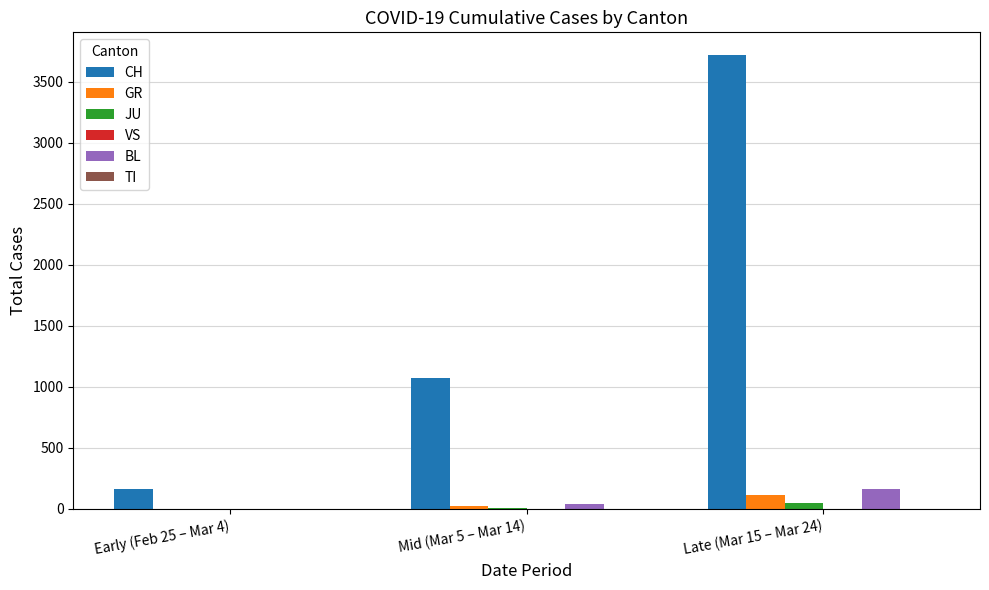

Between Mid (Mar 5 – Mar 14) and Late (Mar 15 – Mar 24), which series saw the biggest shift?

CH